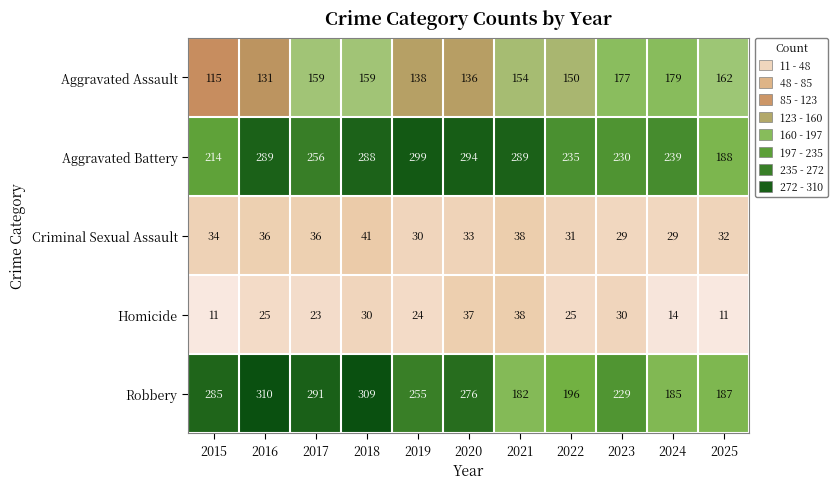

At how many categories does at least one series exceed 40?

11